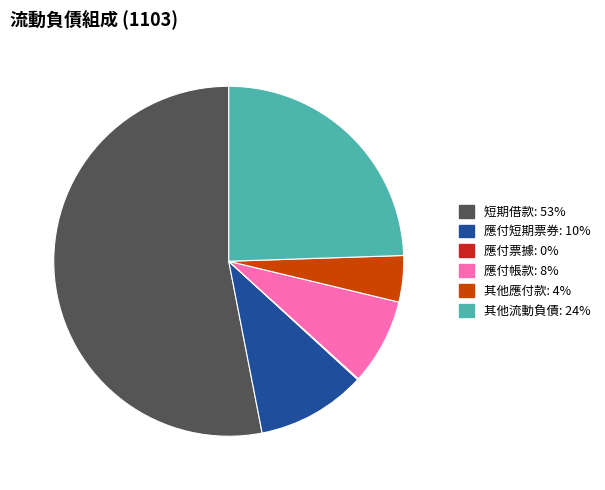

Does any single category account for the majority?

Yes